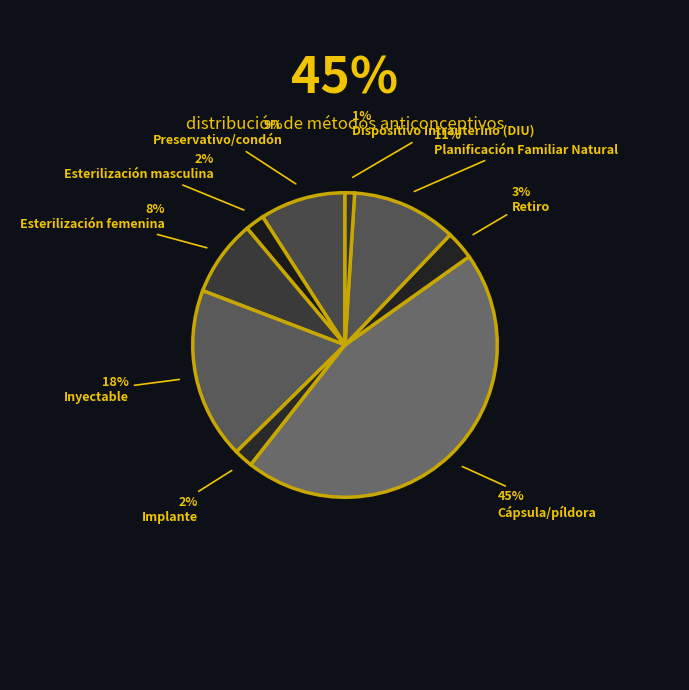

To the nearest percent, what percentage of the pie is Esterilización femenina?

8%